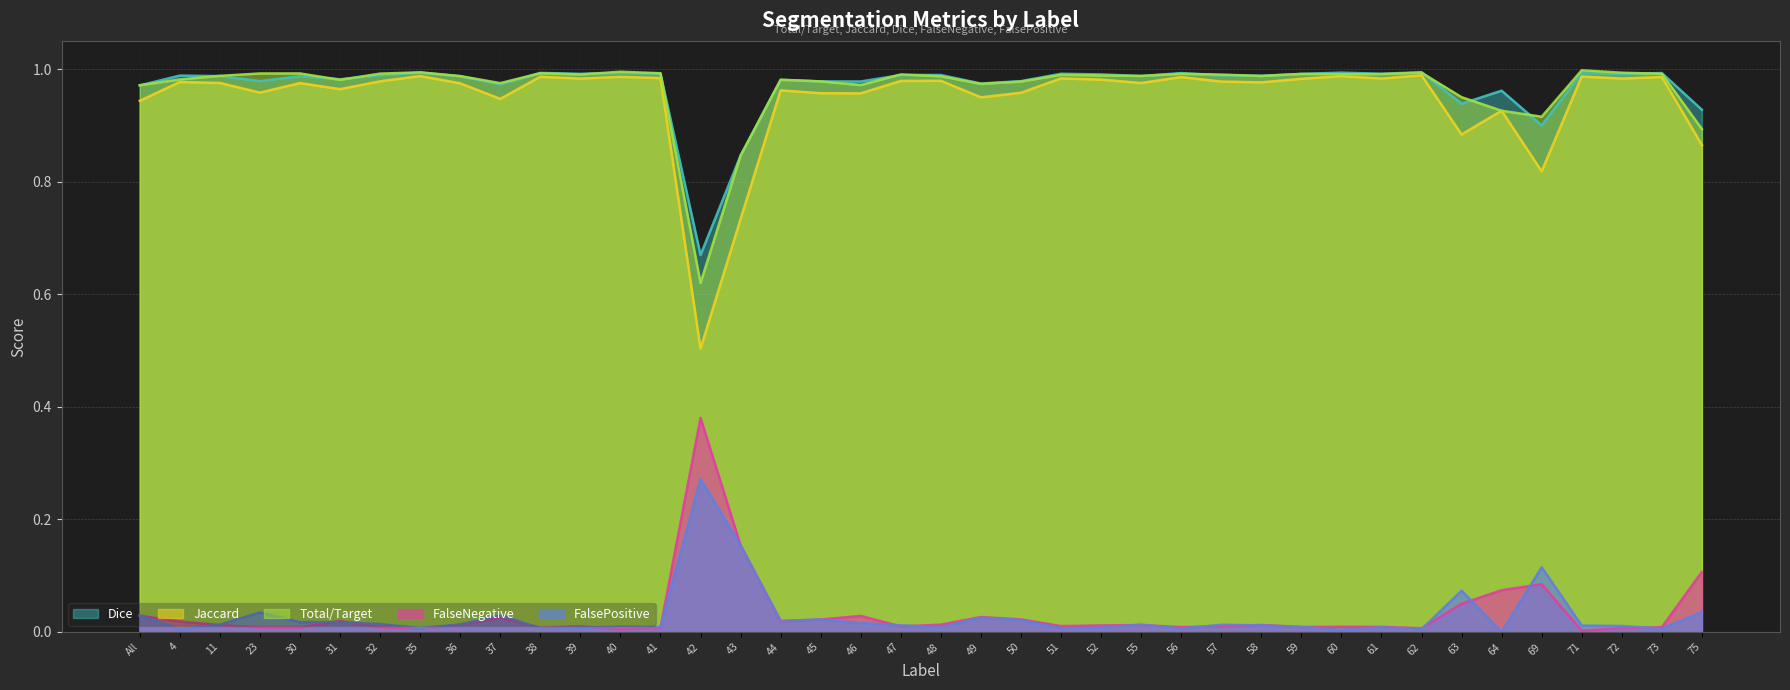

Which series ends up on top after the final intersection of Total/Target and Dice?

Dice